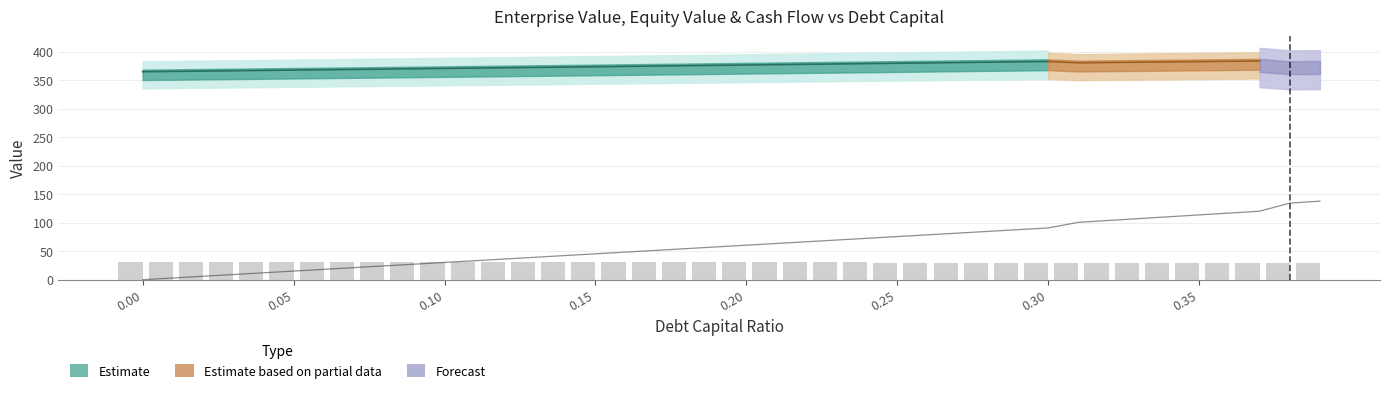

What is the sum of all equity_value values?

12444.8